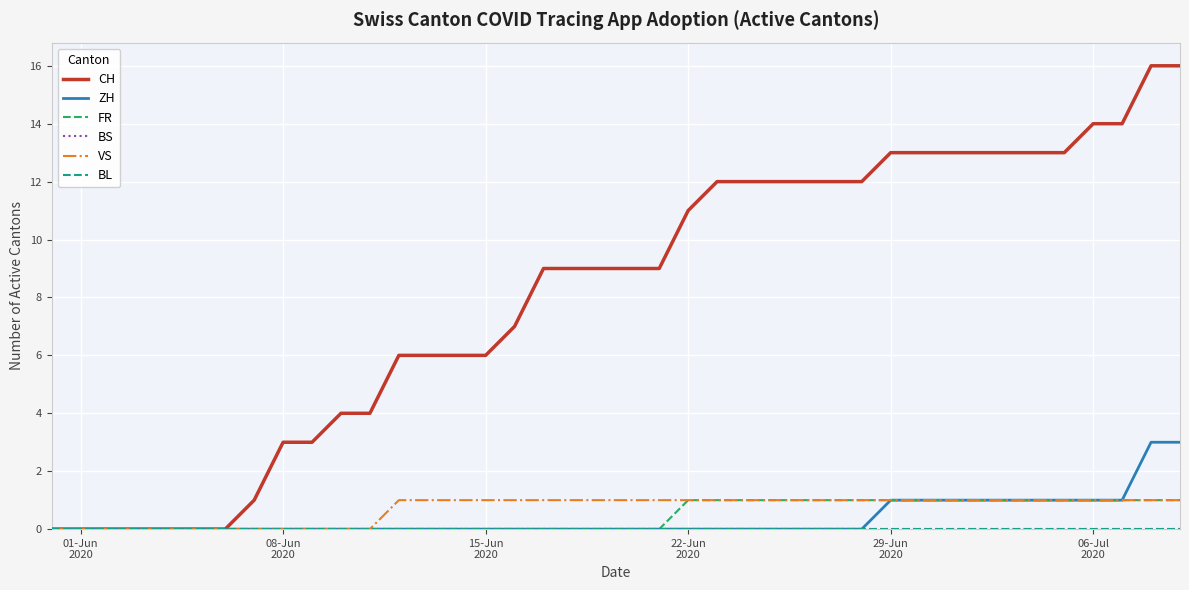

Does the chart display data point markers on the line(s)?

No